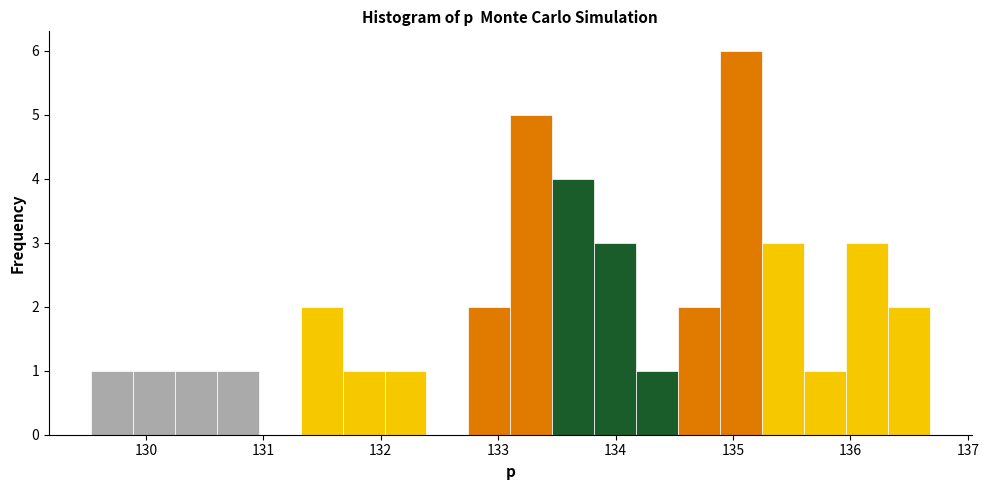

Read against the x-axis, roughly where is the centre of the tallest bar?

135.1